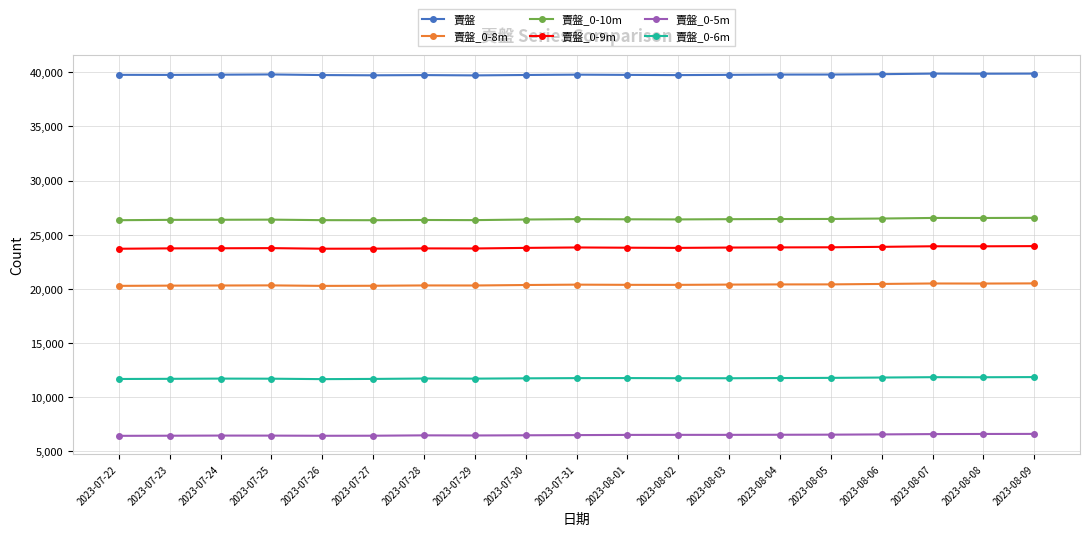

True or false: 賣盤_0-8m and 賣盤 intersect in this chart.

False